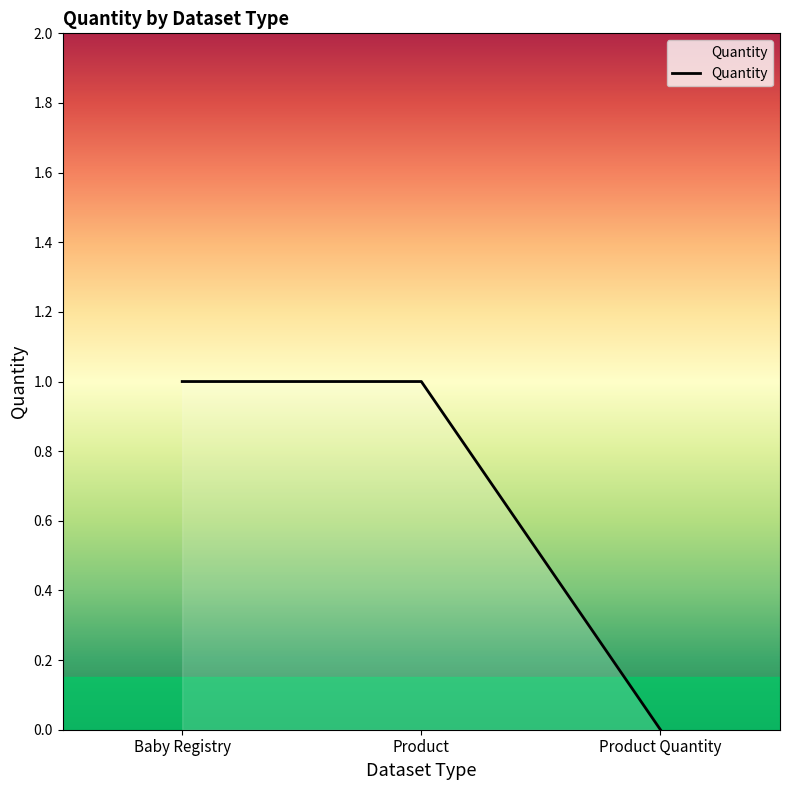

What is the change in value from Product to Product Quantity?

-1